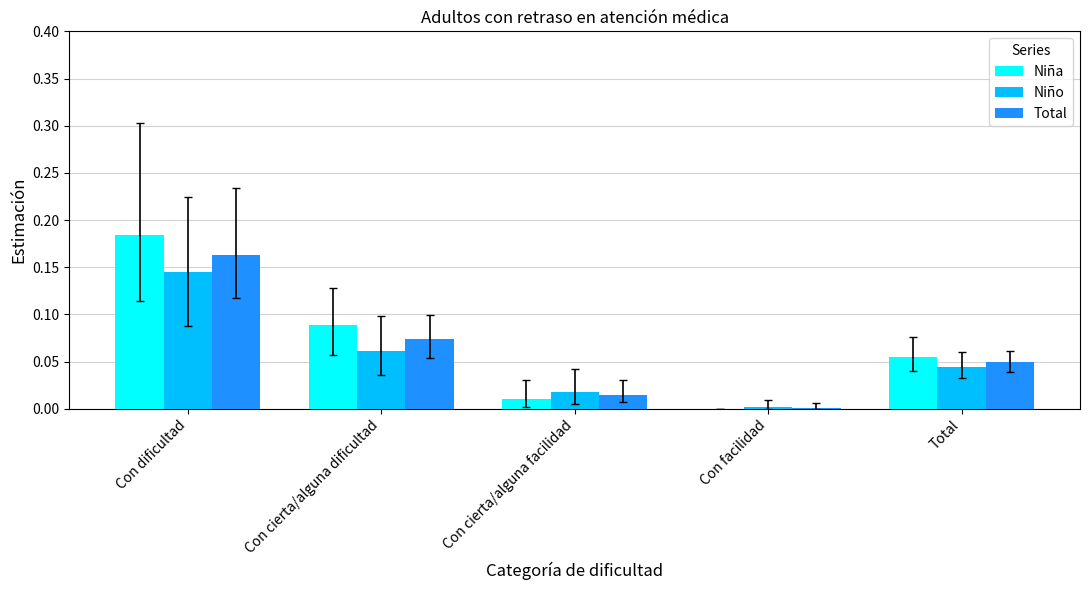

Which category has the highest value across all series?

Con dificultad